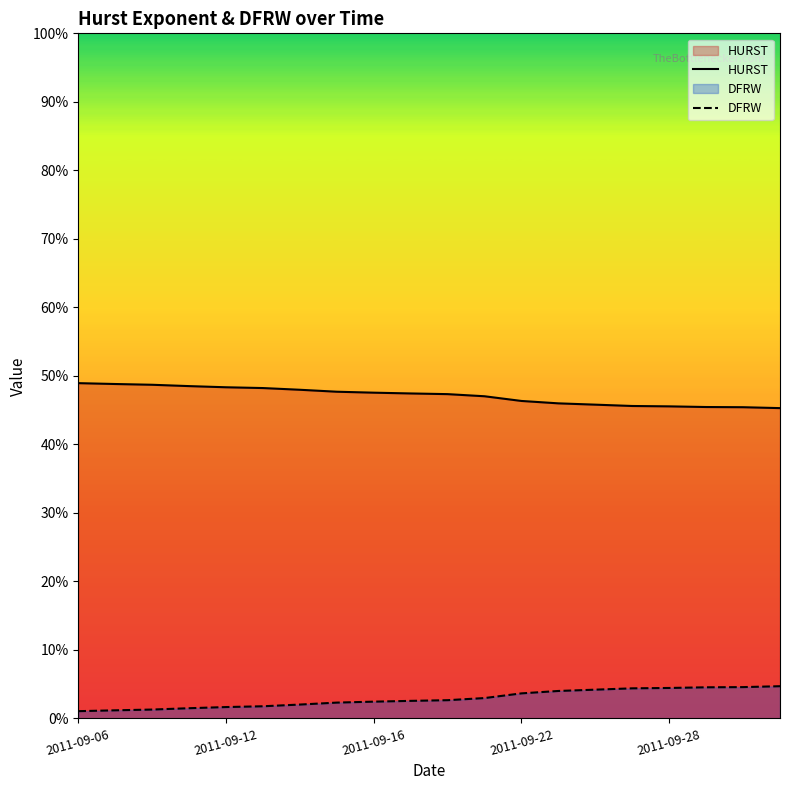

Reading left to right, transcribe all the data shown in this chart.

HURST: 0.5	0.5	0.5	0.5	0.5	0.5	0.5	0.5	0.5	0.5	0.5	0.5	0.5	0.5	0.5	0.5	0.5	0.5	0.5	0.5
DFRW: 0.0	0.0	0.0	0.0	0.0	0.0	0.0	0.0	0.0	0.0	0.0	0.0	0.0	0.0	0.0	0.0	0.0	0.0	0.0	0.0